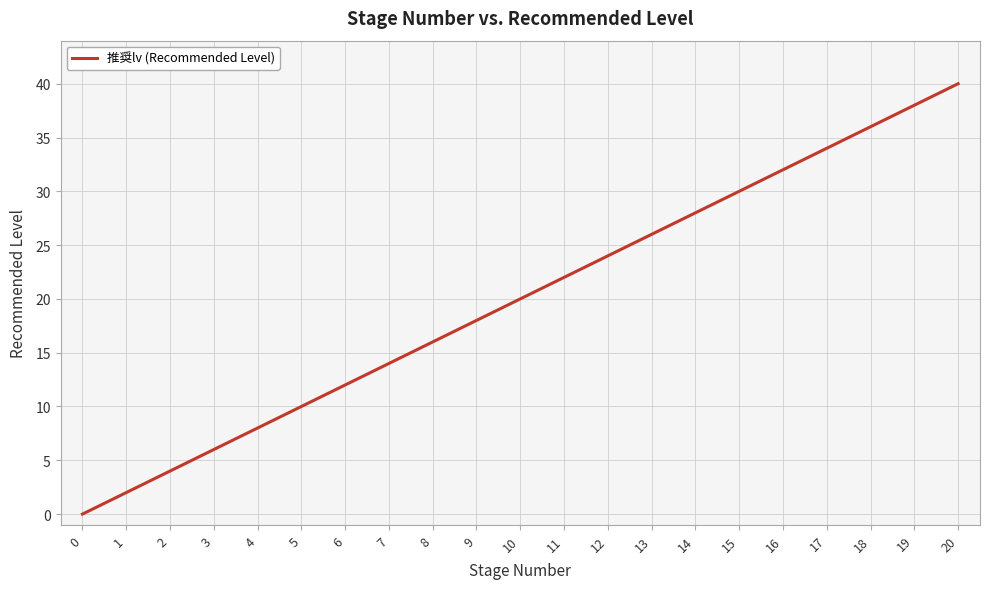

Reading left to right, extract all data points from this chart.

0=0	1=2	2=4	3=6	4=8	5=10	6=12	7=14	8=16	9=18	10=20	11=22	12=24	13=26	14=28	15=30	16=32	17=34	18=36	19=38	20=40